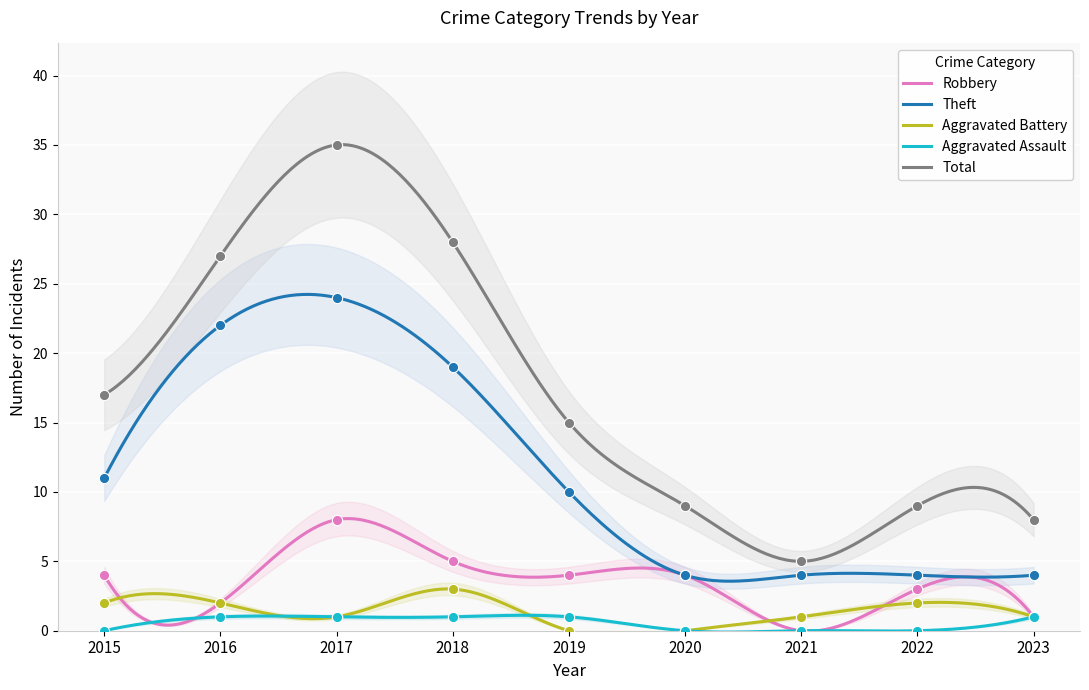

Which series contains the highest Y value?

Total